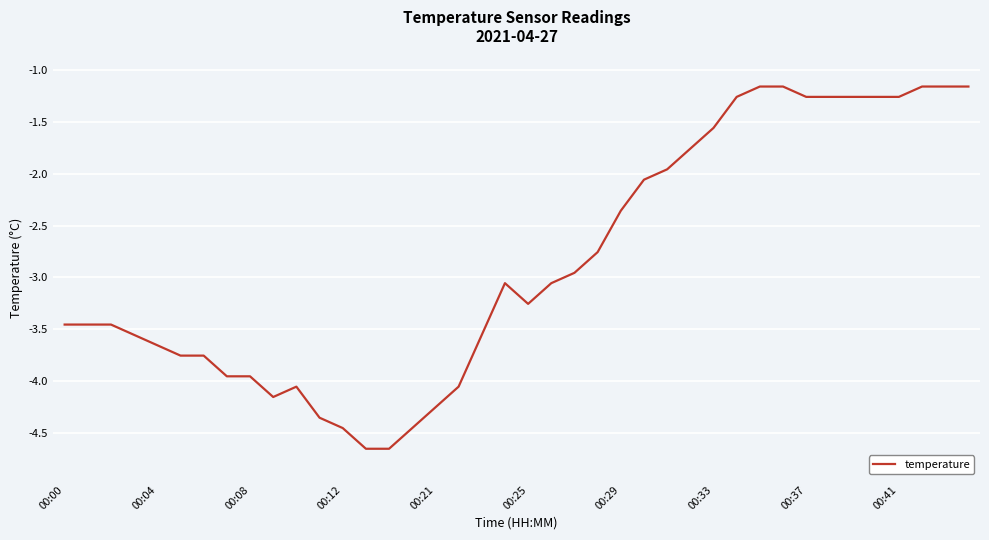

At which category does the data reach its first local peak?

10